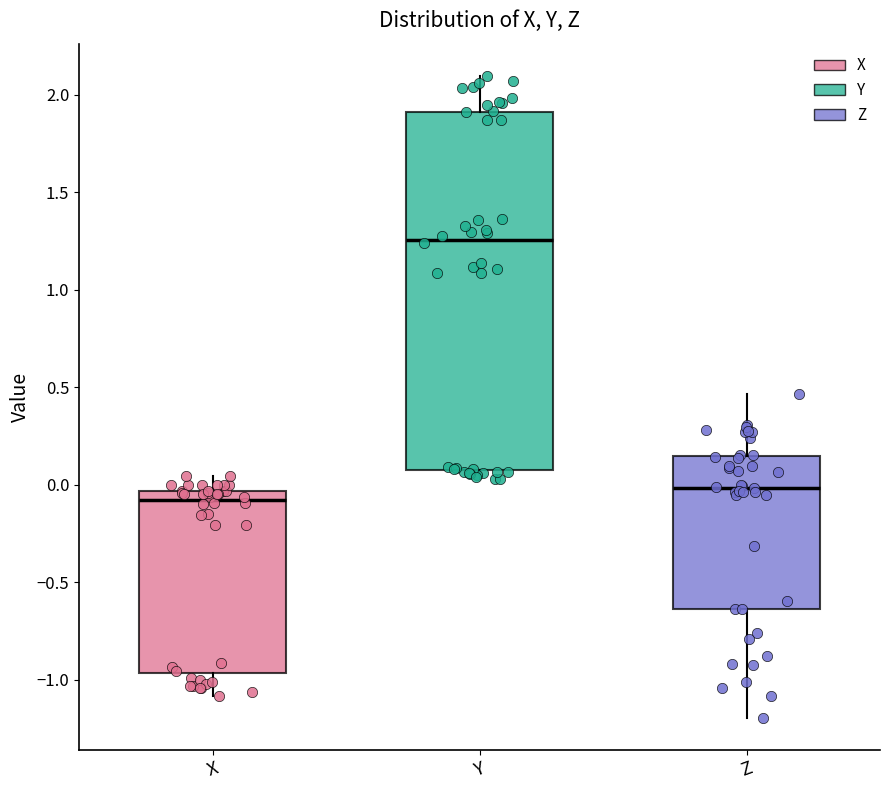

Which box is the tallest, from its lower edge to its upper edge?

Y